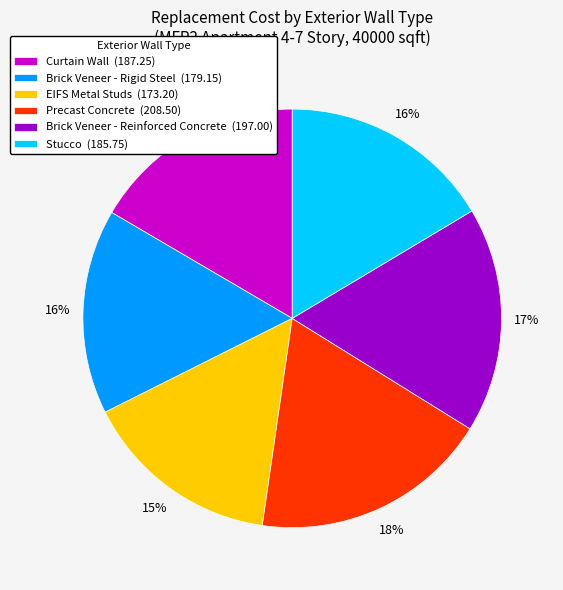

True or false: Brick Veneer - Reinforced Concrete accounts for 17% of the total.

True